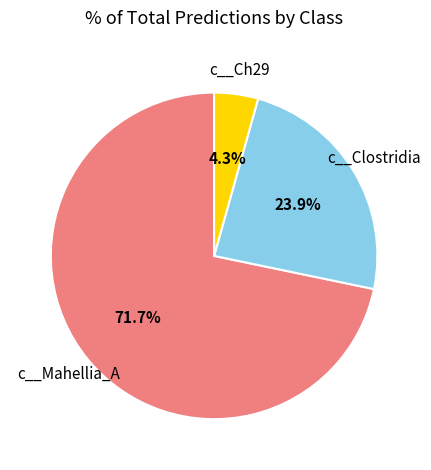

Does any single category account for the majority?

Yes